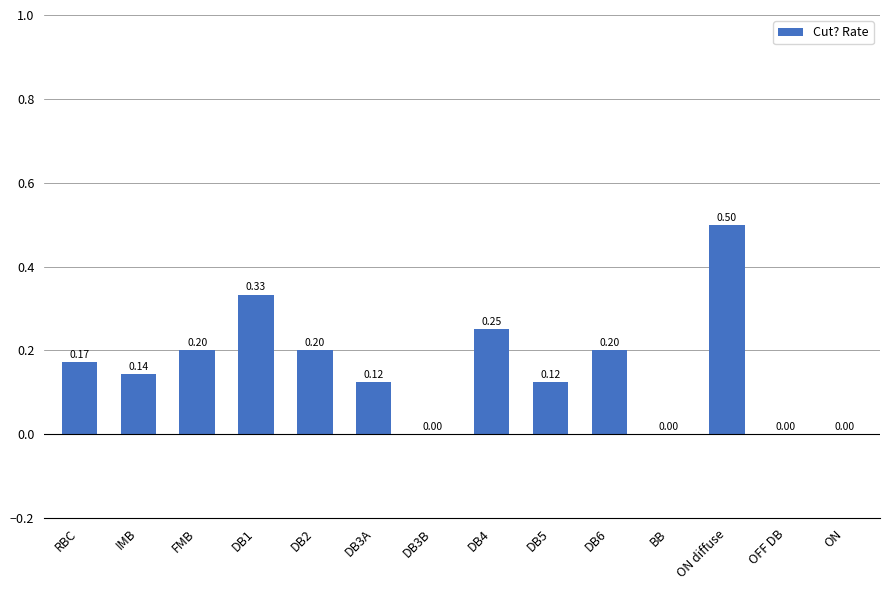

Between IMB and DB3A, which is larger?

IMB